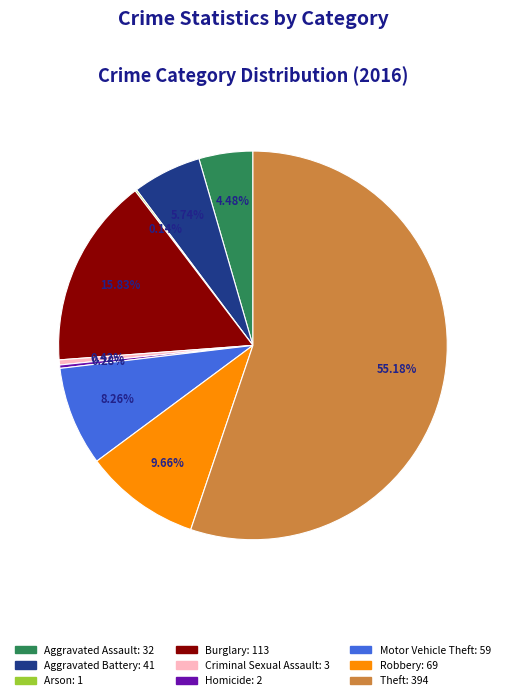

What is the majority slice?

Theft